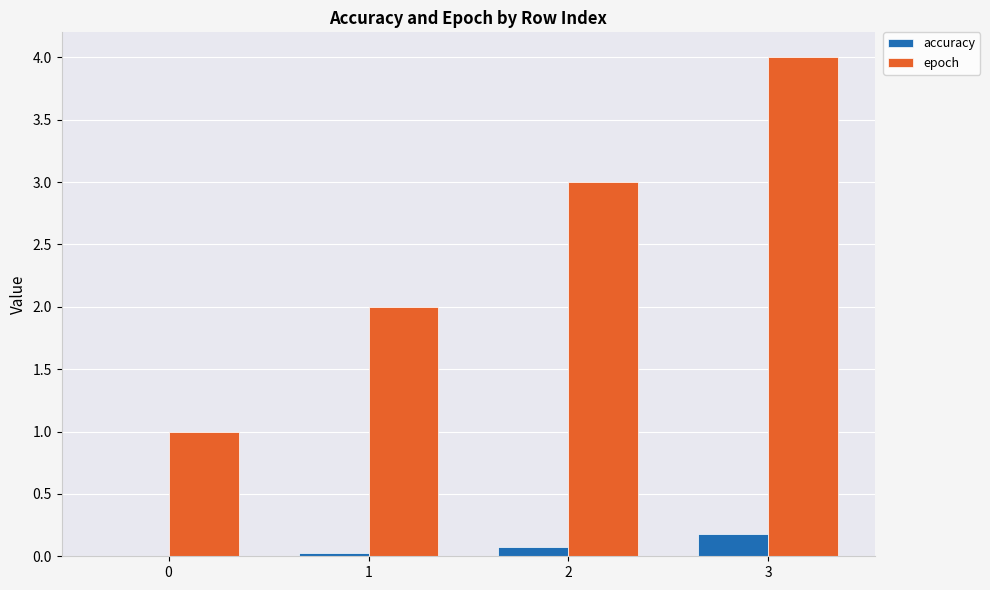

The value of epoch at 3 is 4.0. True or false?

True